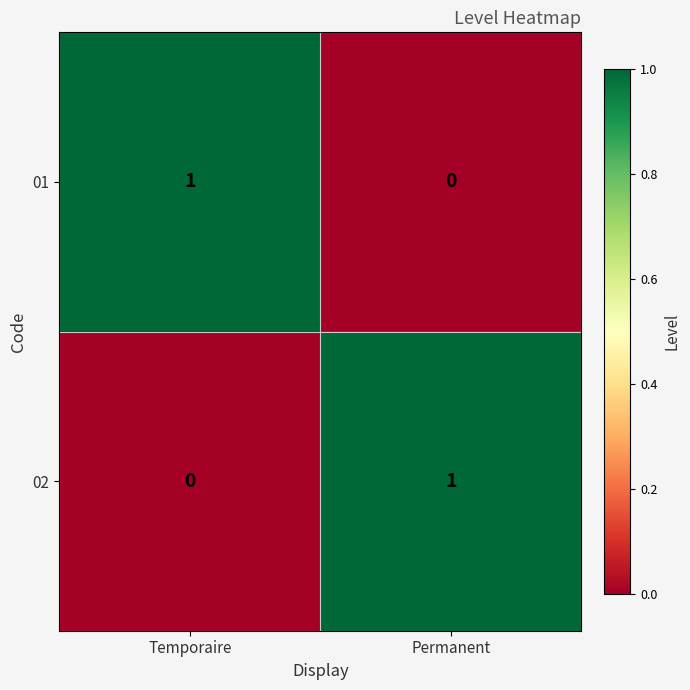

At how many categories does at least one series exceed 0?

2